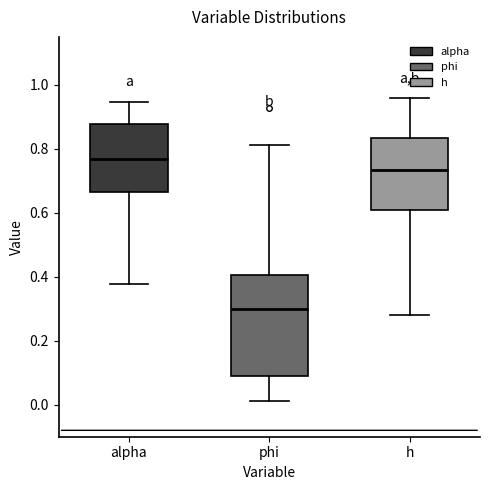

Comparing the boxes themselves (not the whiskers), which one is the tallest?

phi